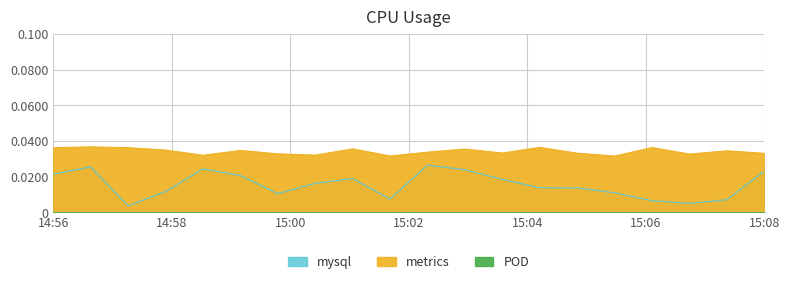

Does the chart display data point markers on the line(s)?

No